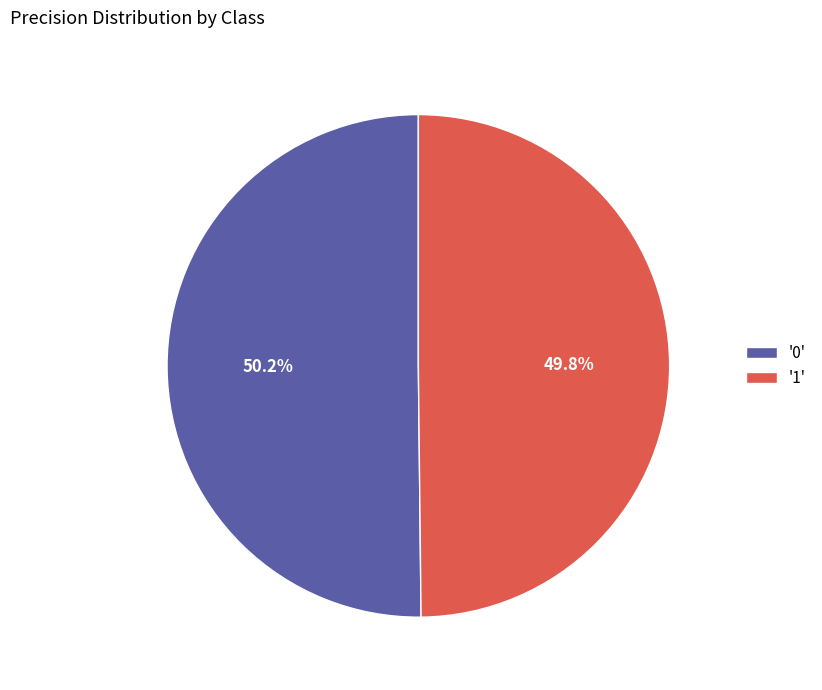

What portion of the pie excludes '1'?

50.2%